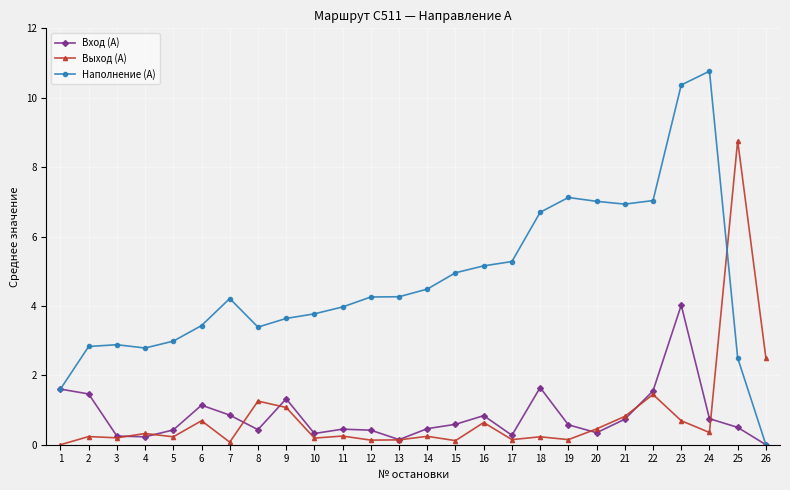

What is the value of the Наполнение (А) point at the 9th from the left?

3.6